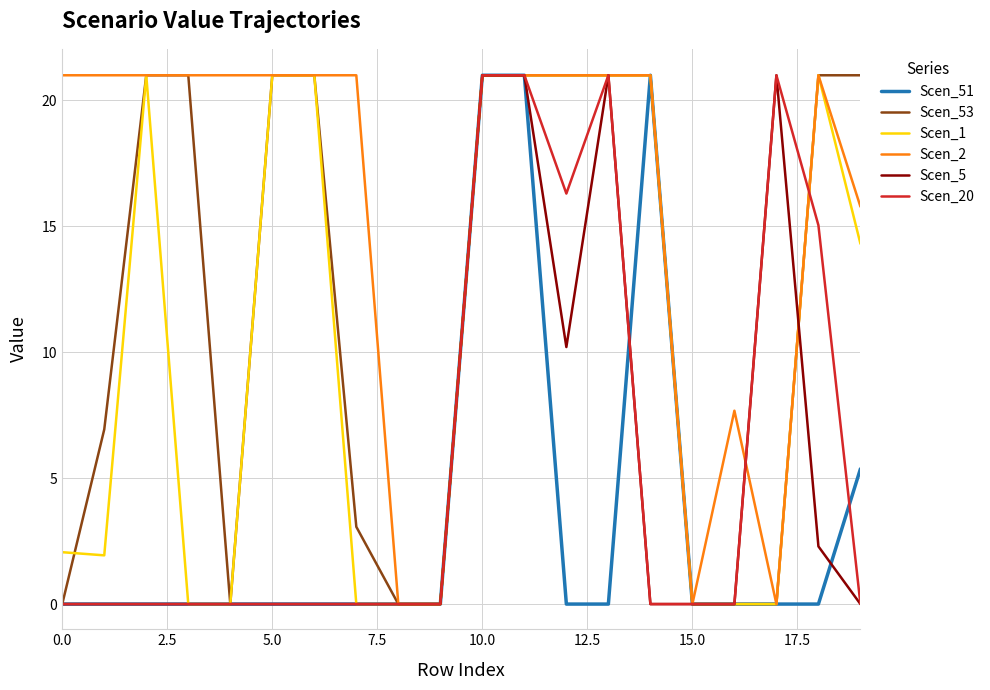

What is the maximum value shown in the chart?

21.0